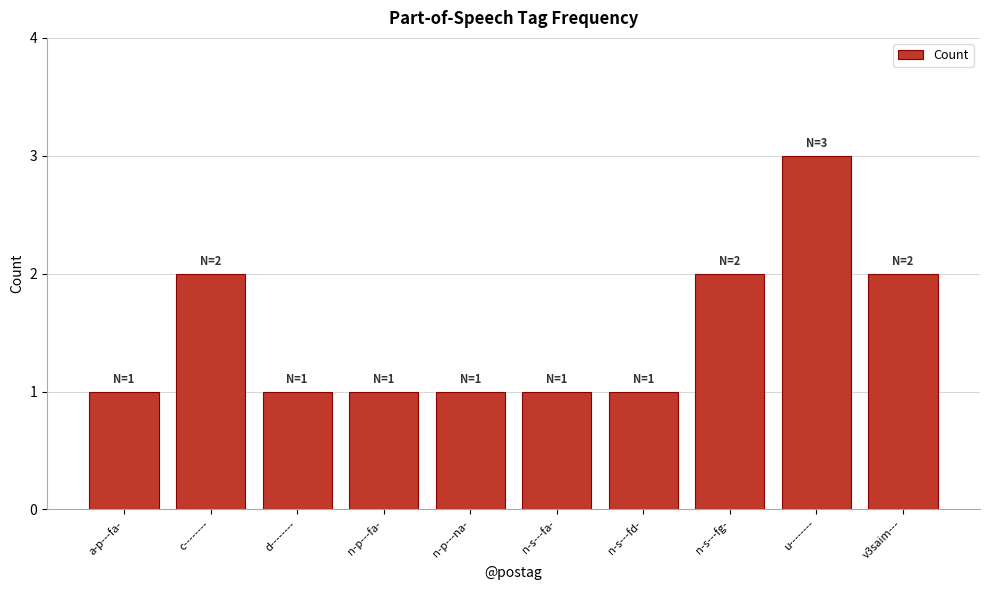

What is the label of the 4th bar from the left?

n-p---fa-